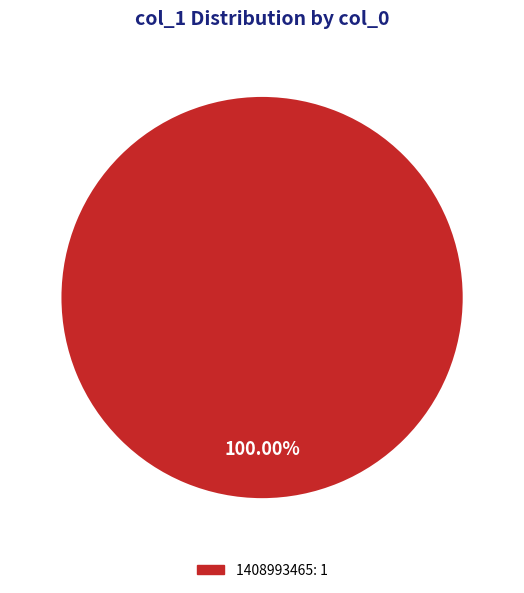

Does any single category account for the majority?

Yes